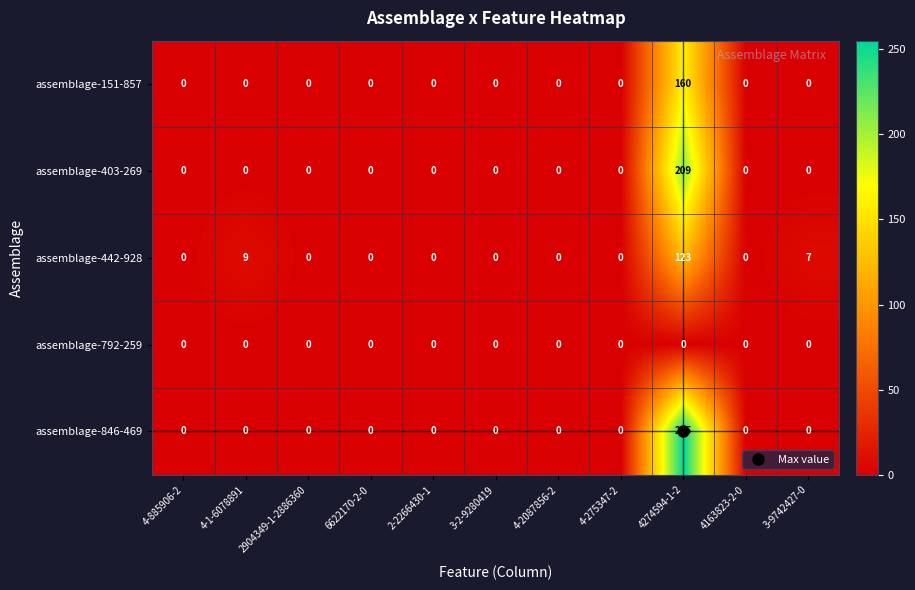

The value of assemblage-442-928 at 3-9742427-0 is 7. True or false?

True